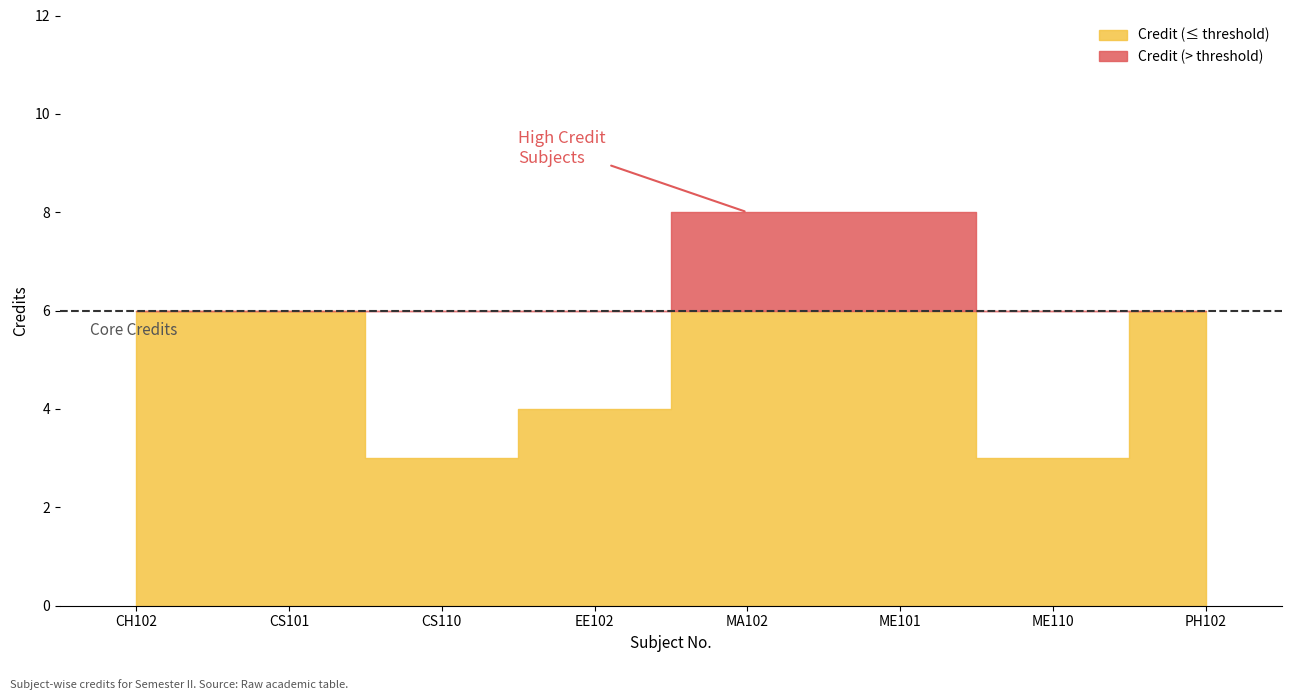

Reading left to right, transcribe all the data shown in this chart.

CH102=6	CS101=6	CS110=3	EE102=4	MA102=8	ME101=8	ME110=3	PH102=6